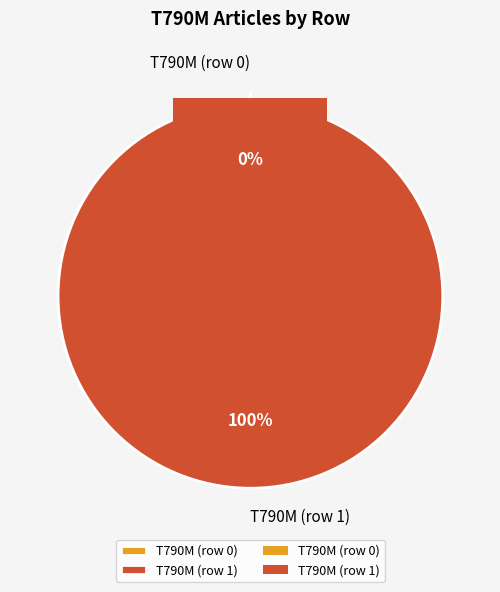

Rank the categories by value from highest to lowest.

T790M (row 1), T790M (row 0)